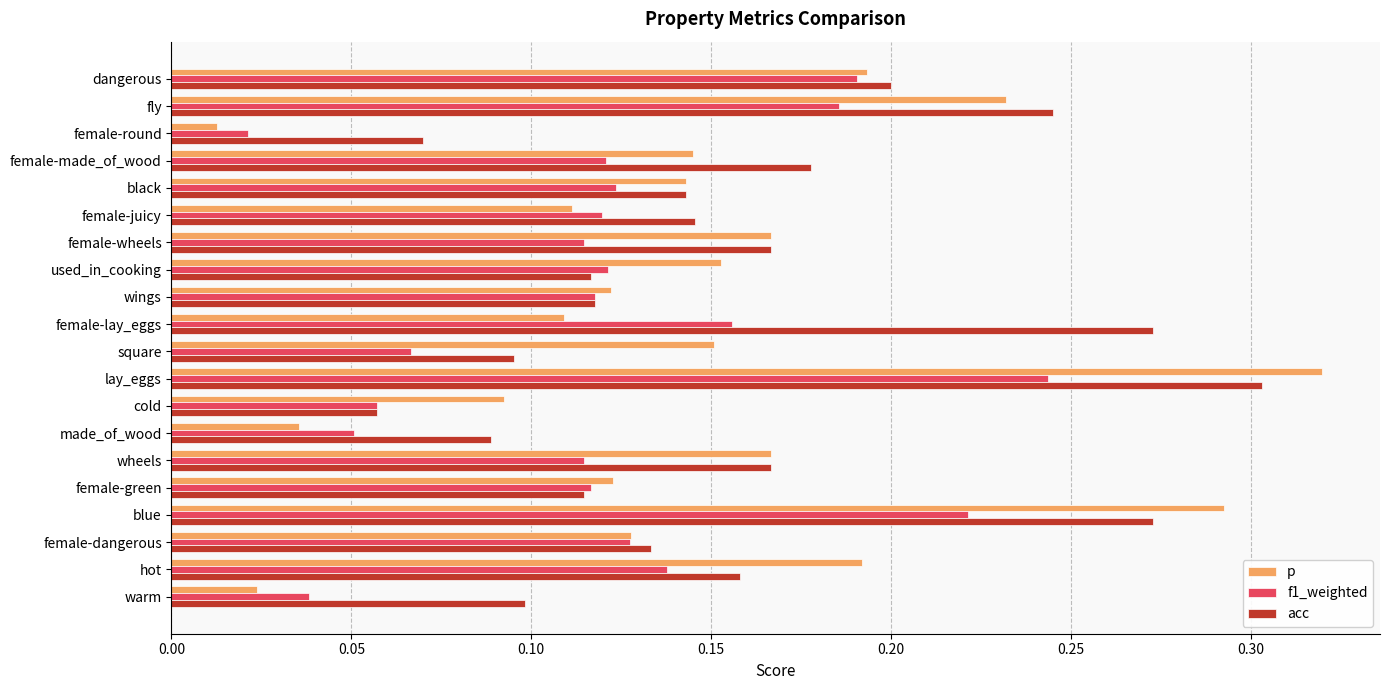

What is the sum of all f1_weighted values?

2.4